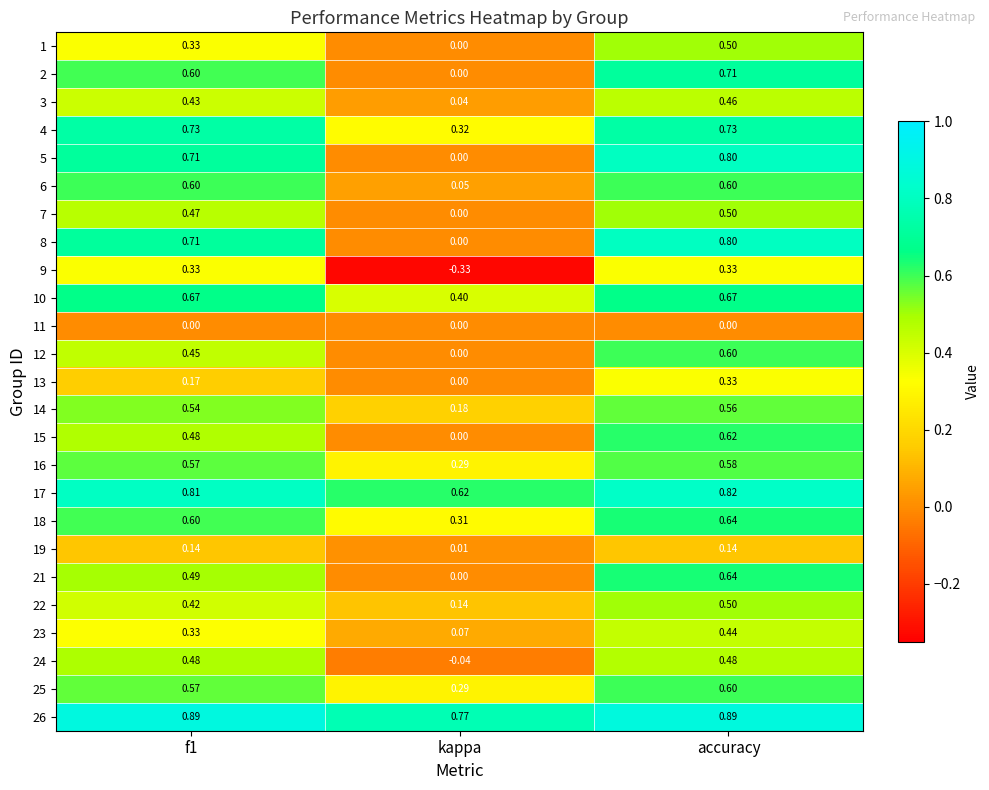

Where is 19 nearest to the value 0?

kappa